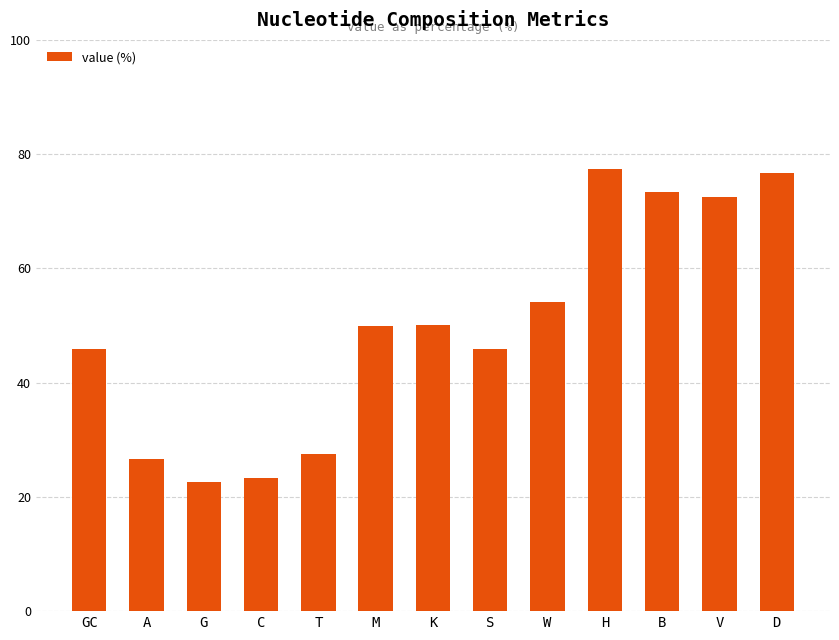

What is the label of the 9th bar from the left?

W